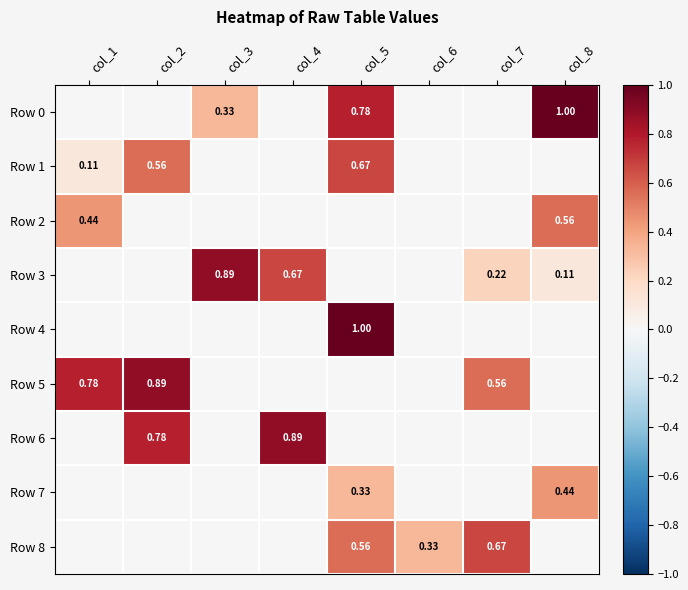

Which series changed the most between col_1 and col_8?

Row 0